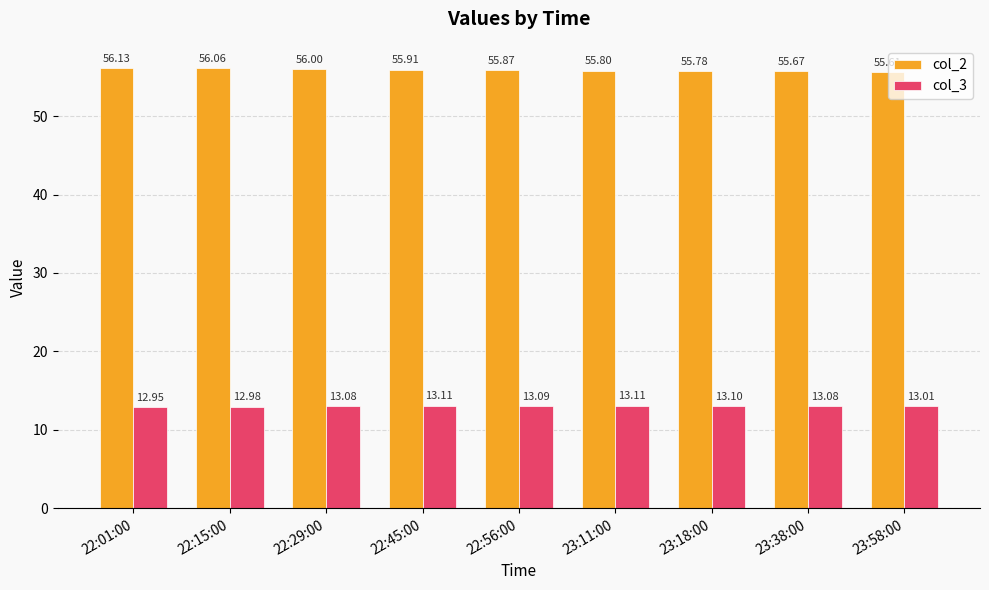

What is the total value across all series at 22:01:00?

69.1